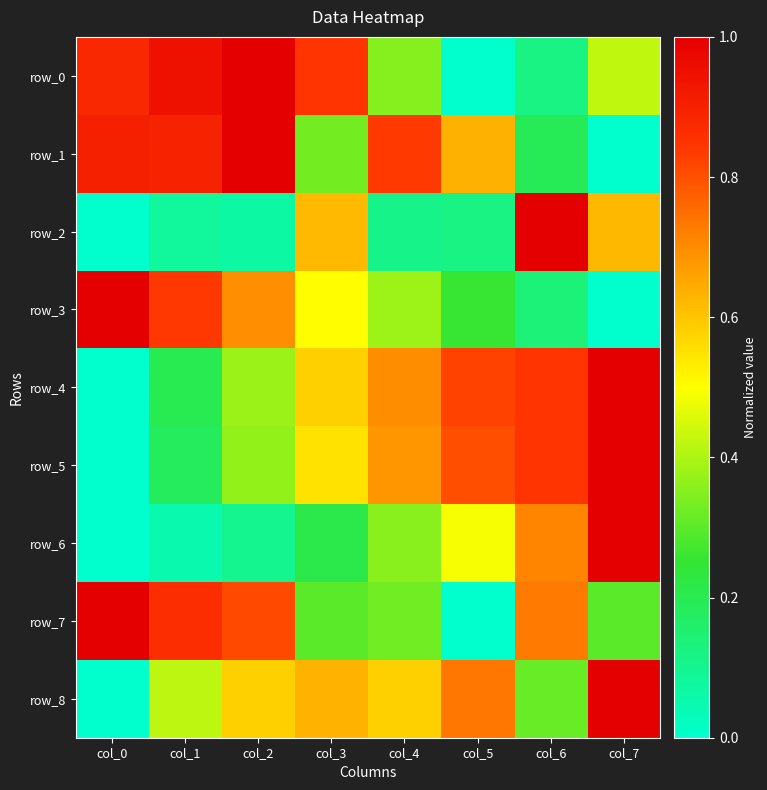

Which series changed the most between col_0 and col_4?

row_4